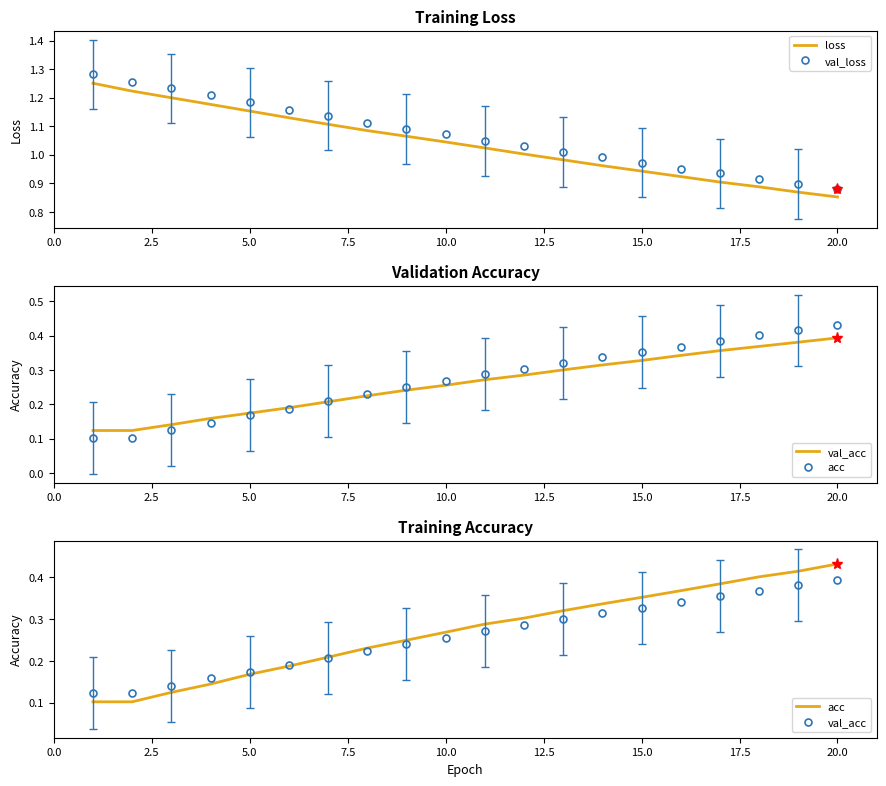

Which series has the largest total across all categories?

val_loss